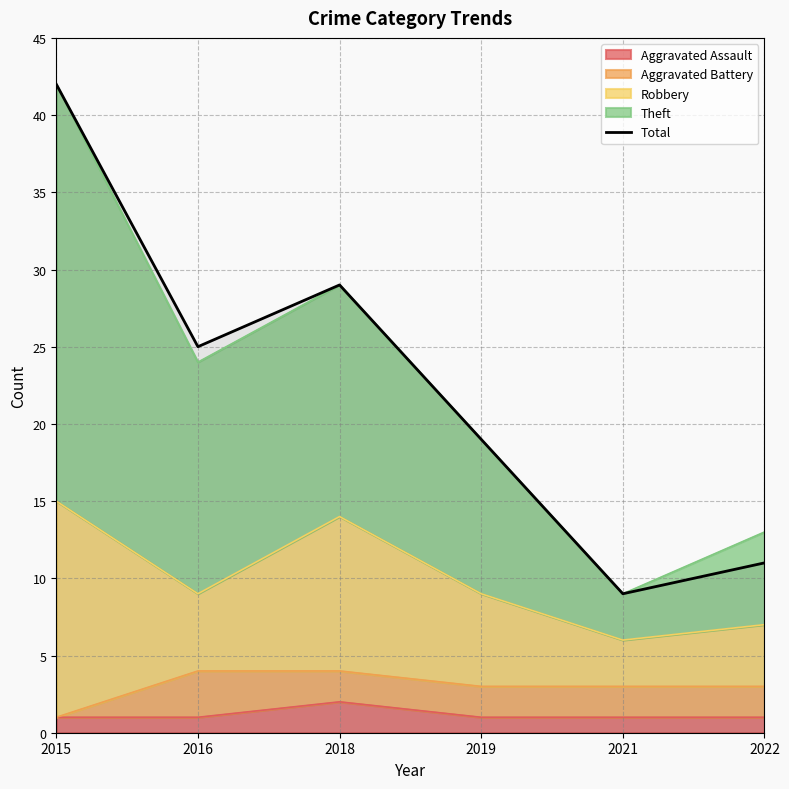

Rank the categories by value from lowest to highest.

2021, 2022, 2019, 2016, 2018, 2015